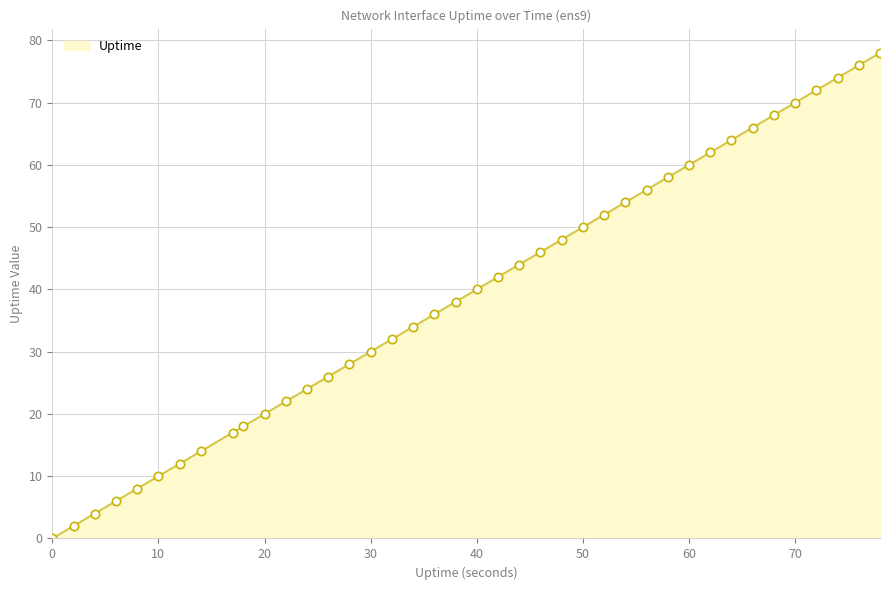

What is the difference between the maximum and minimum values?

78